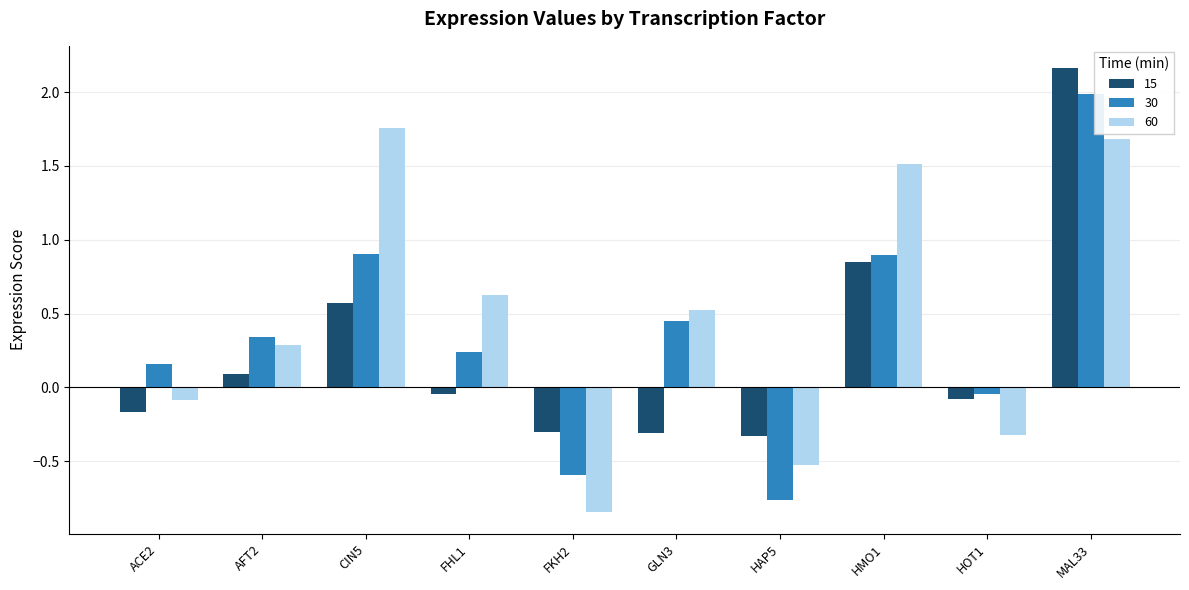

What is the difference between the second highest and minimum values in the 60 series?

2.5